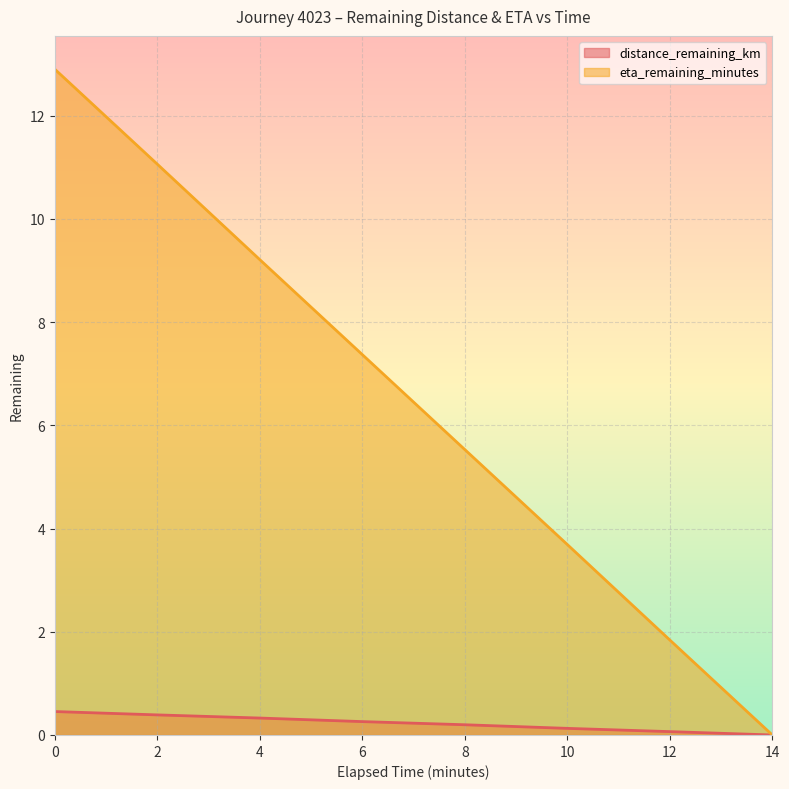

What is the greatest value displayed?

12.9